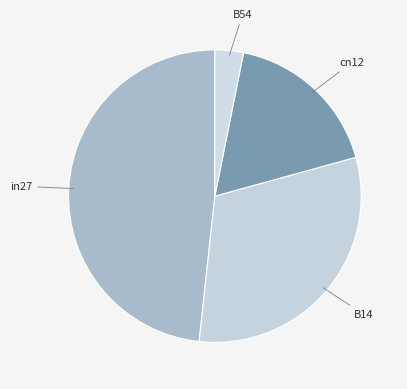

Count the number of slices in the pie.

4